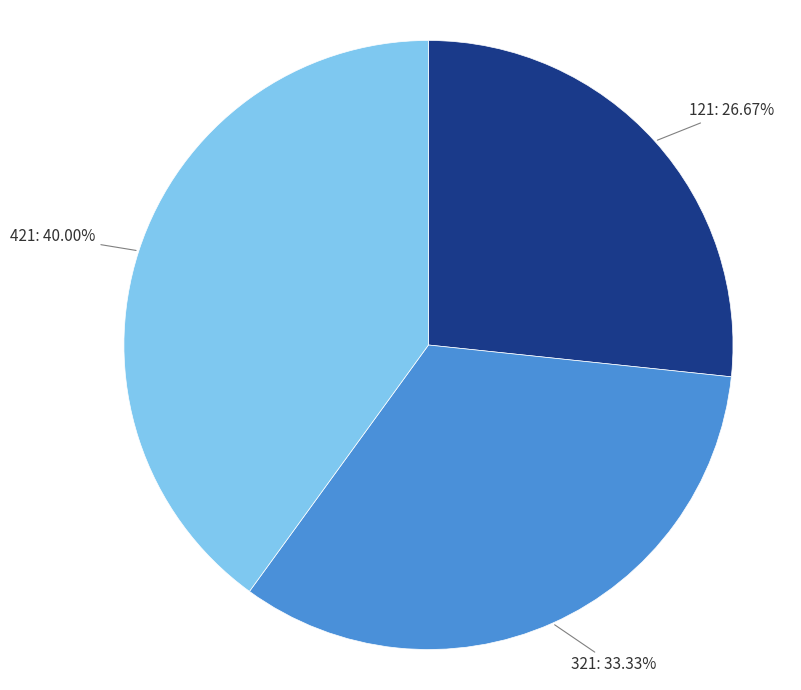

Is 321 the majority of the pie?

No